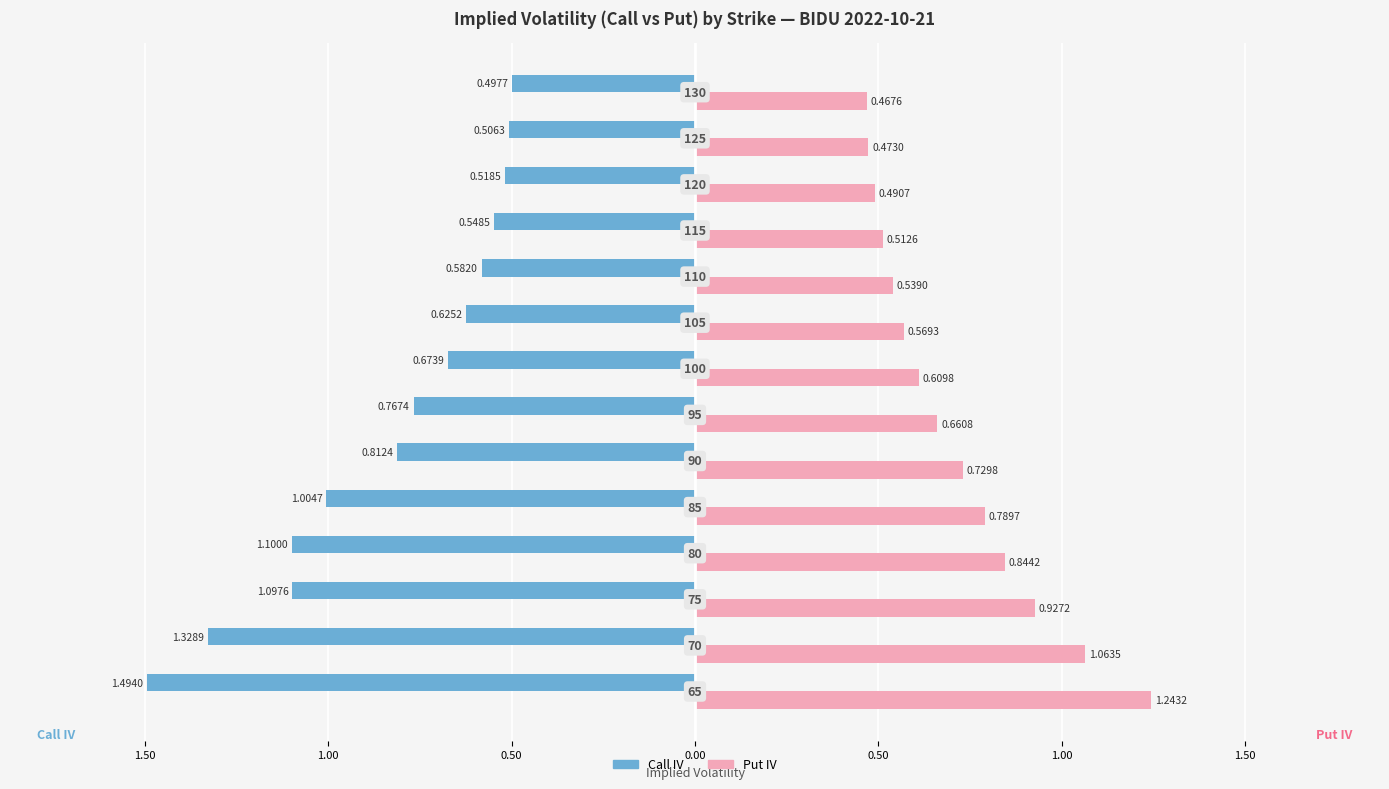

Is the value of Call IV at 1.00 greater than the value of Put IV at 9?

No